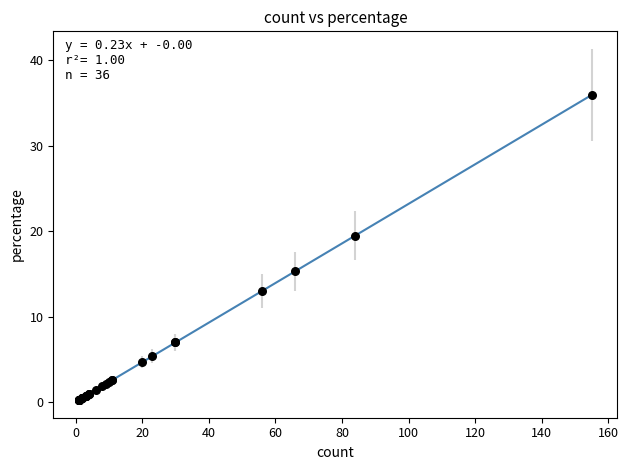

What Y value in the scatter plot is closest to 18?

19.5